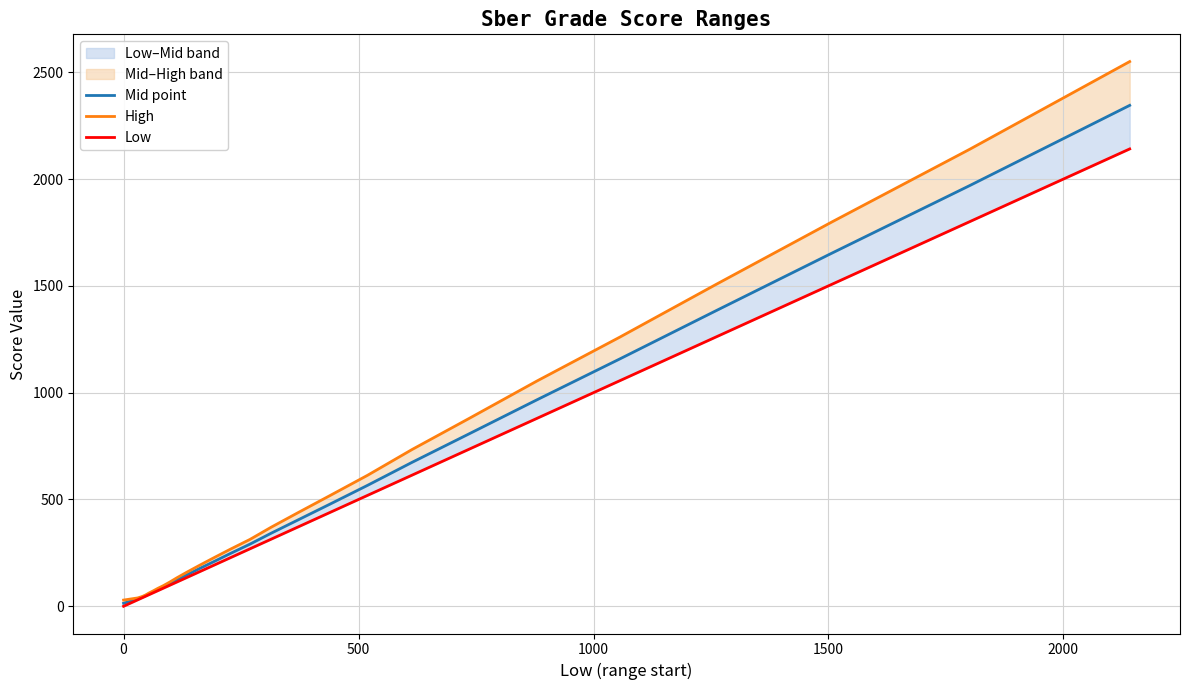

True or false: Mid point has a value of 129 at 2500.

False